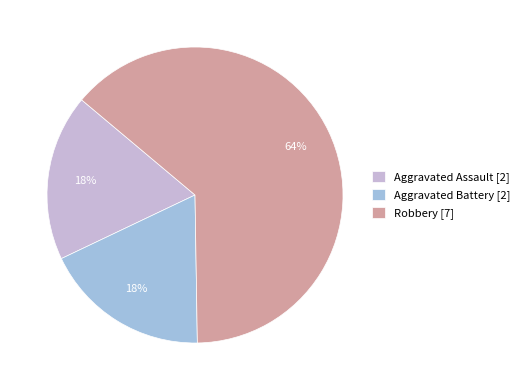

Does any single category account for the majority?

Yes